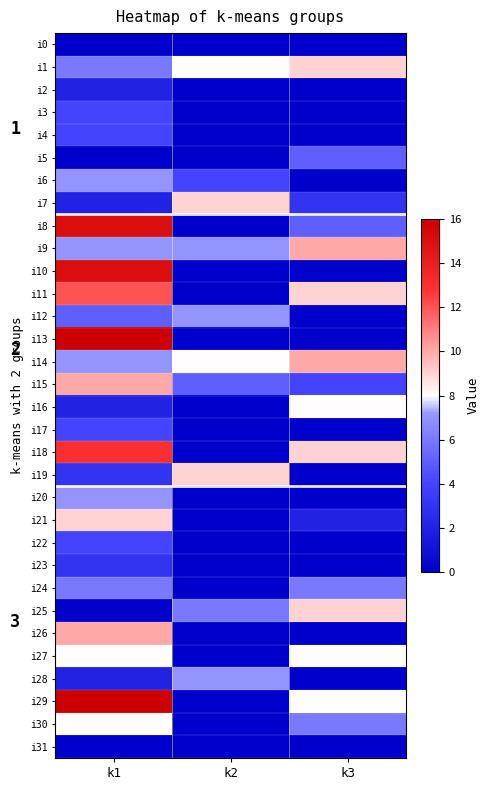

Is it true that i4 equals -2 at k2?

False